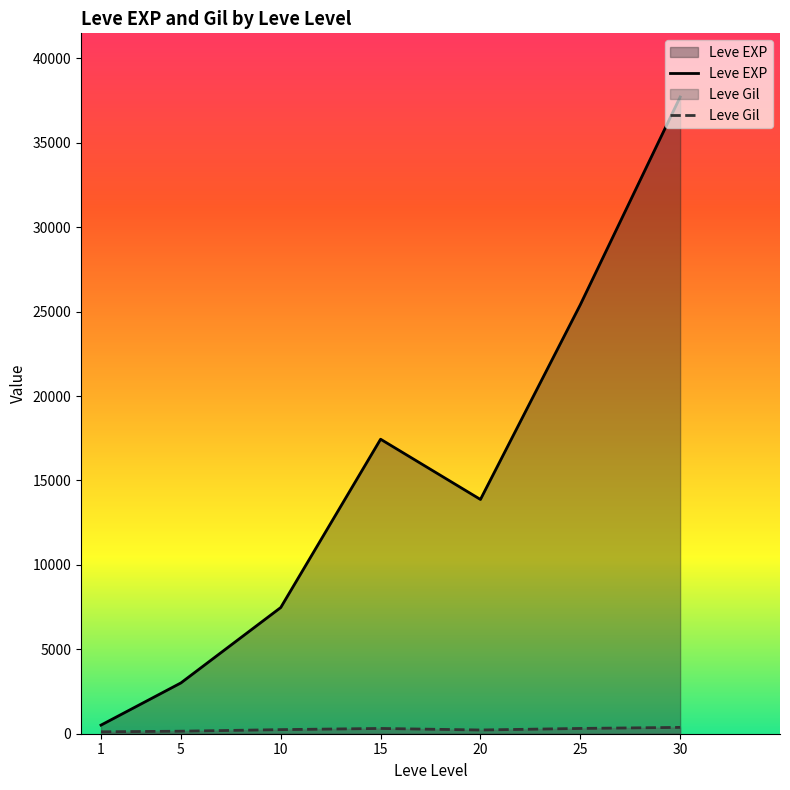

Rank the series by their maximum value, from lowest to highest.

Leve Gil, Leve EXP